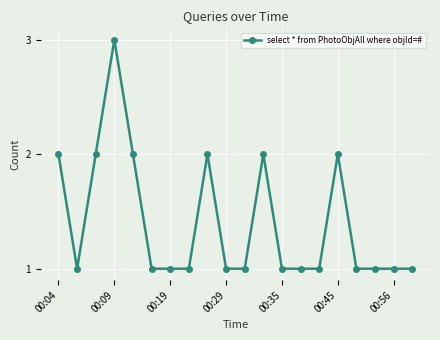

What is the value of the 14th point from the left?

1